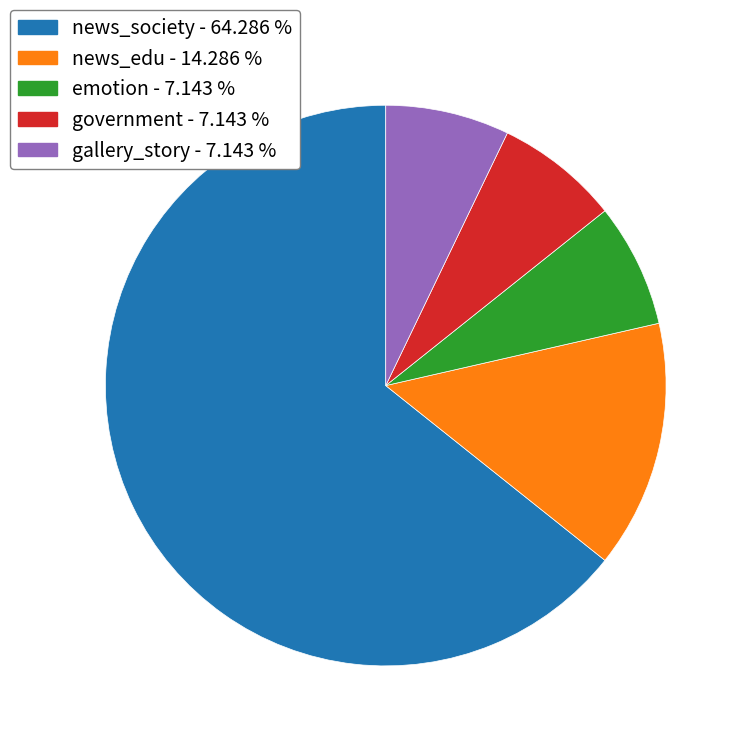

Is there a majority slice in this chart?

Yes